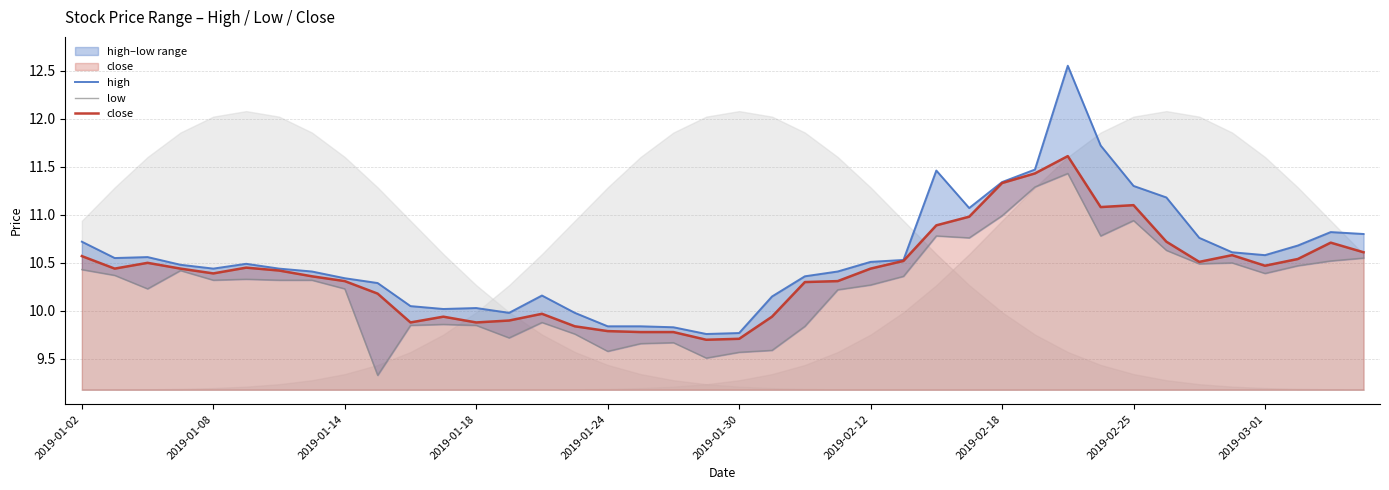

What are all the series names shown in the legend?

high, low, close